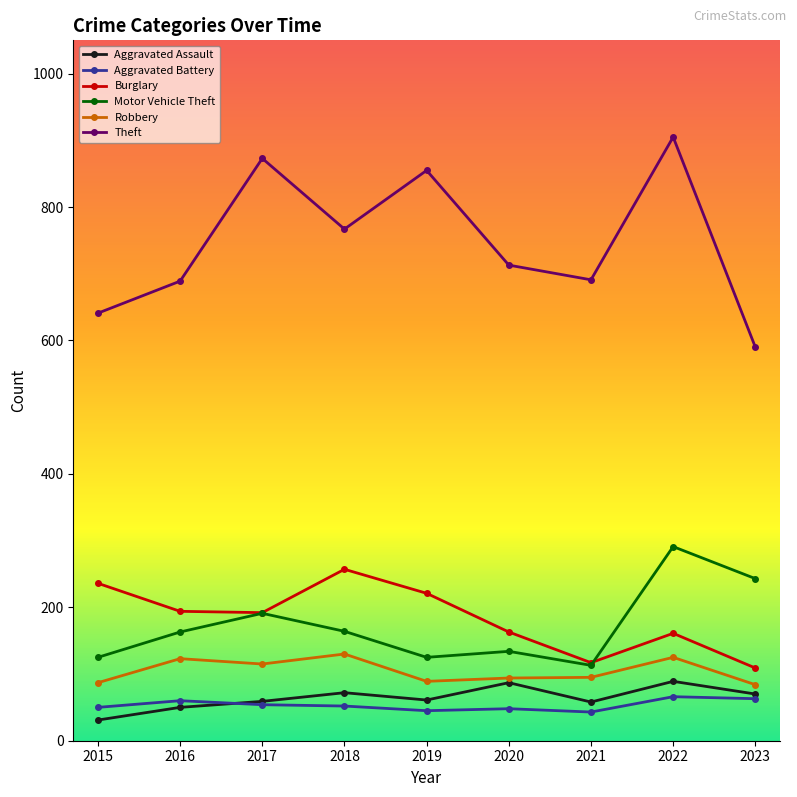

True or false: Motor Vehicle Theft and Aggravated Assault intersect in this chart.

False